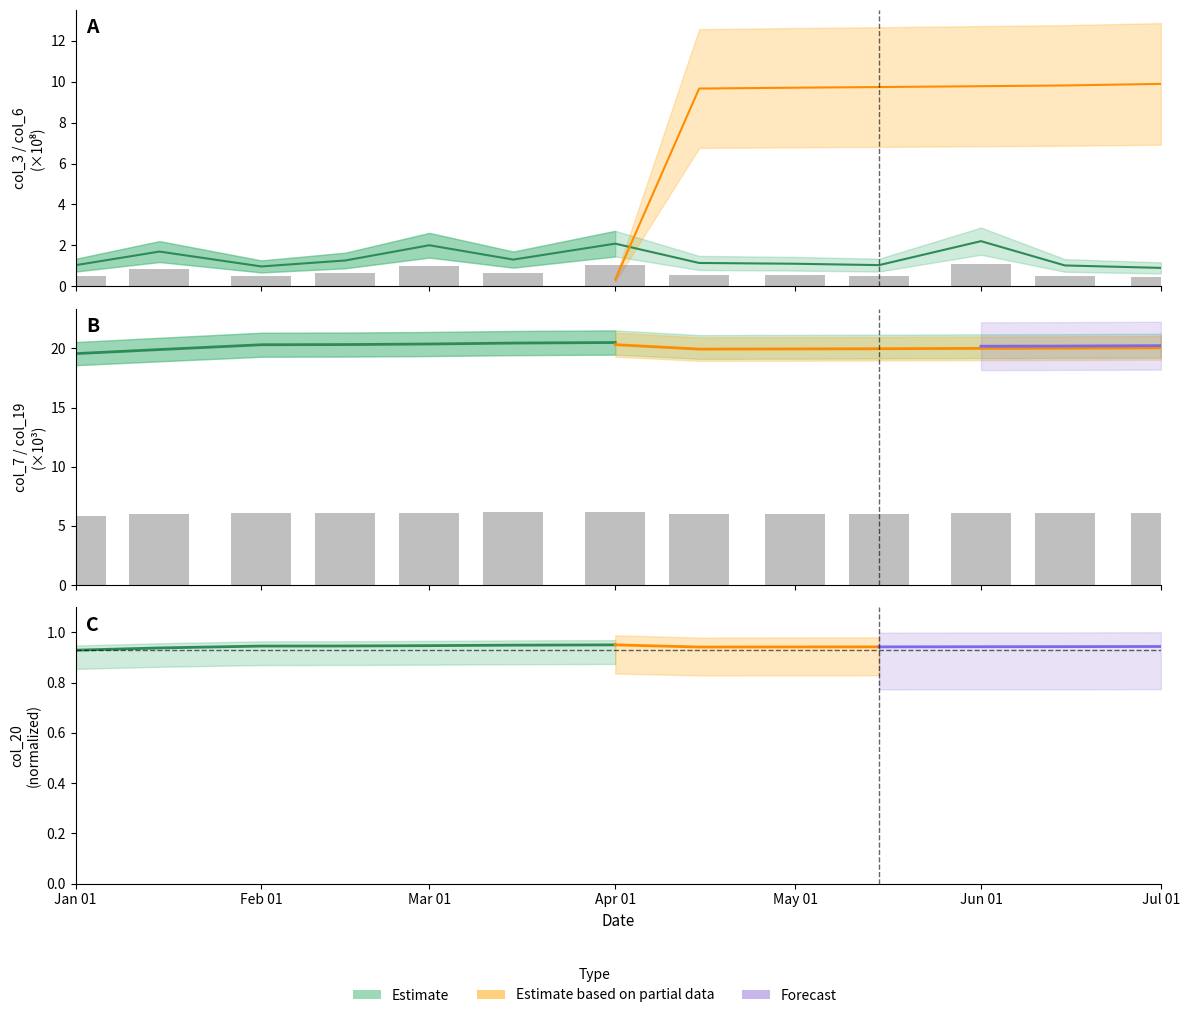

Which series has the widest spread of values?

col_3